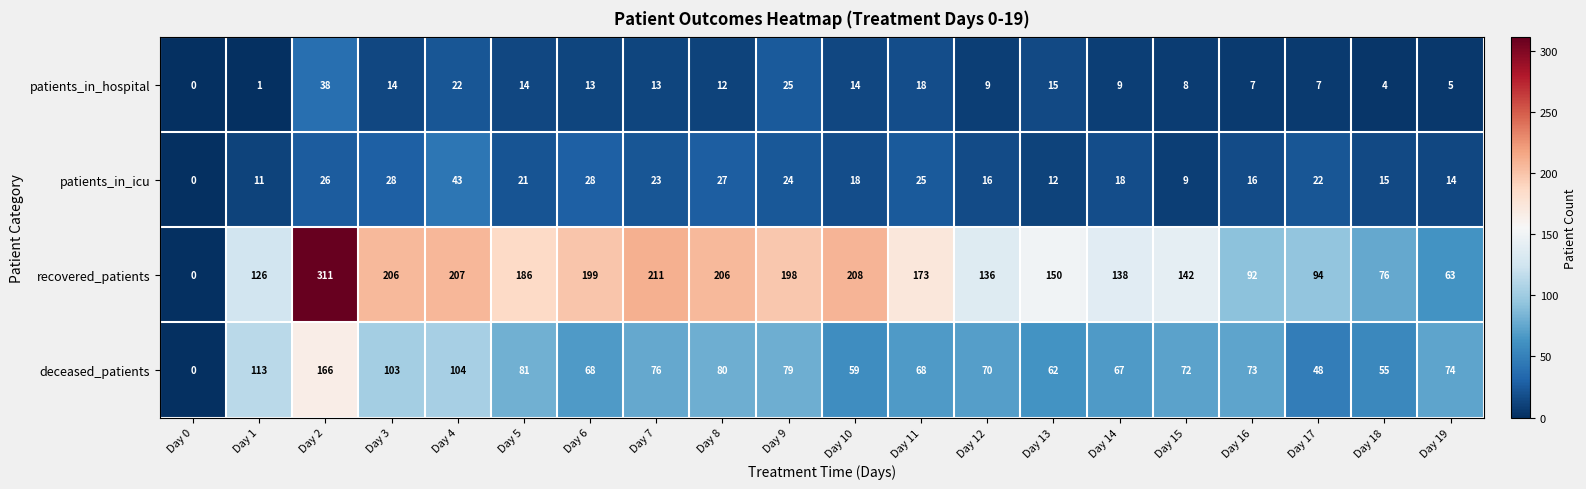

What is the difference between the highest and lowest values at Day 9?

174